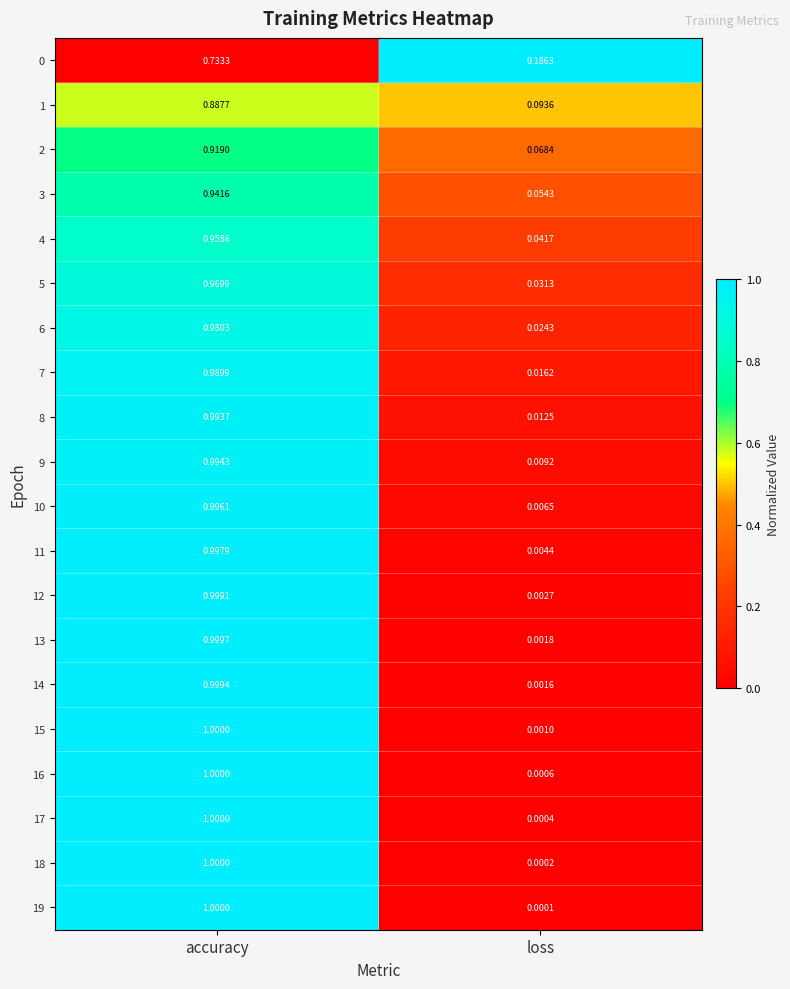

List the labels in order of 3 value, largest first.

accuracy, loss